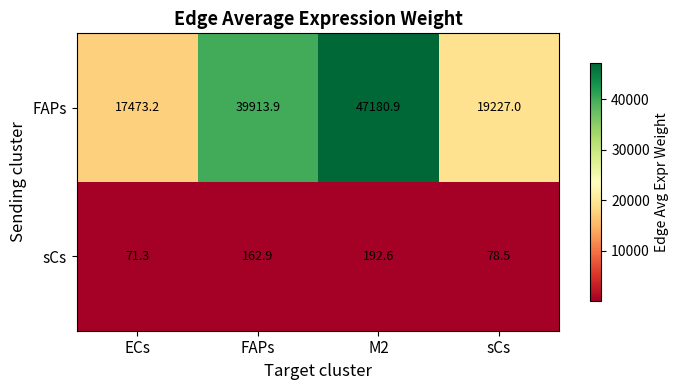

The FAPs series shows 39913.9 at FAPs. True or false?

True